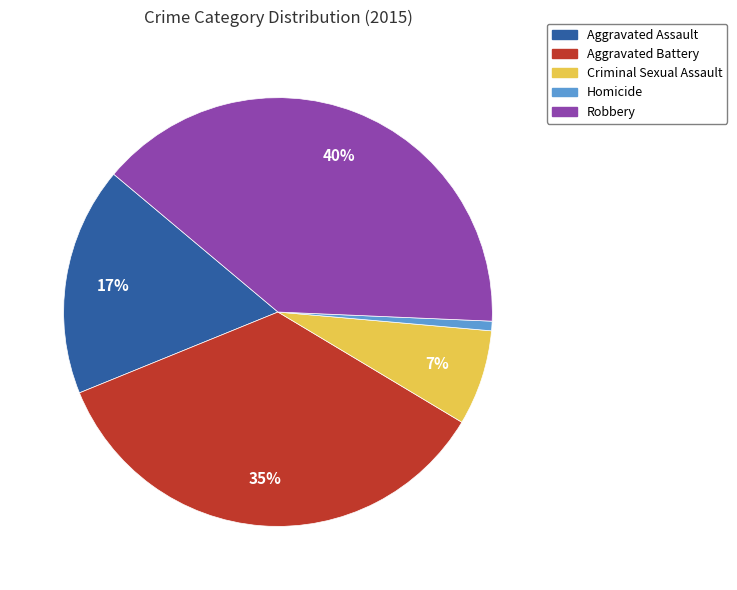

To the nearest percent, what portion does Criminal Sexual Assault represent?

7%